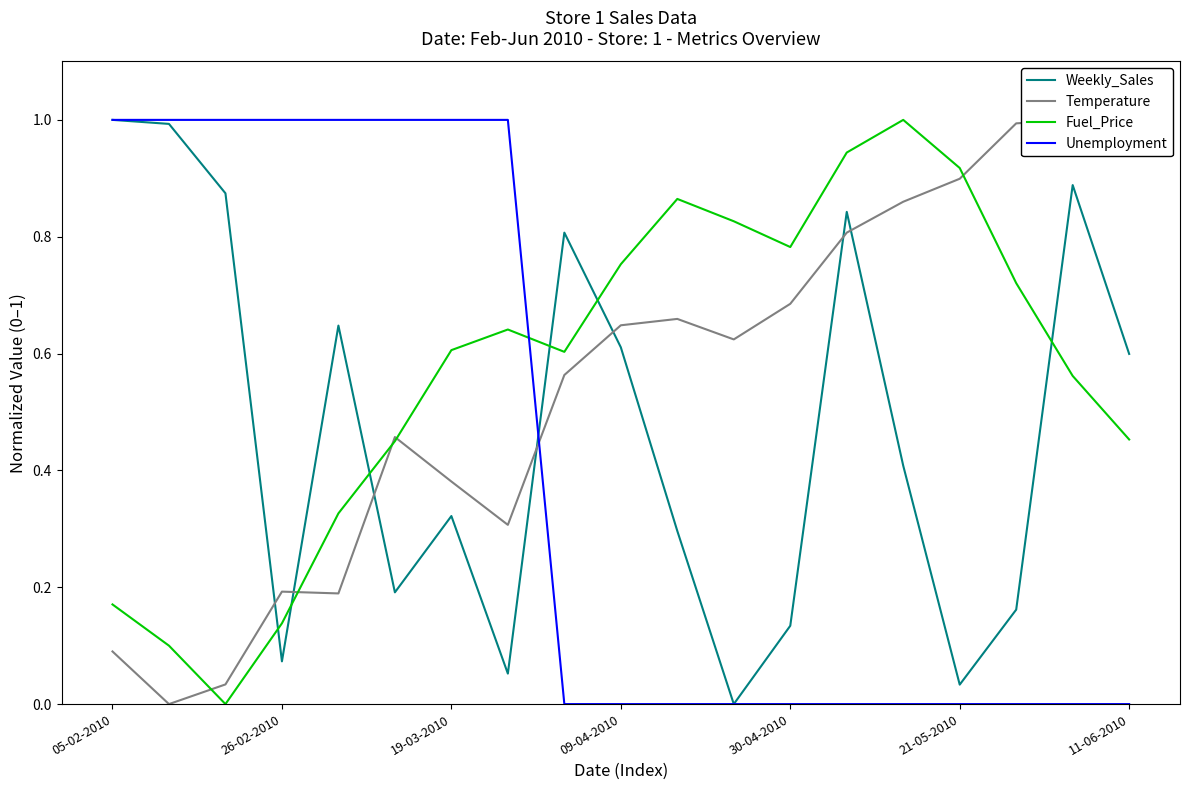

What is the highest value of the Unemployment series?

1.0